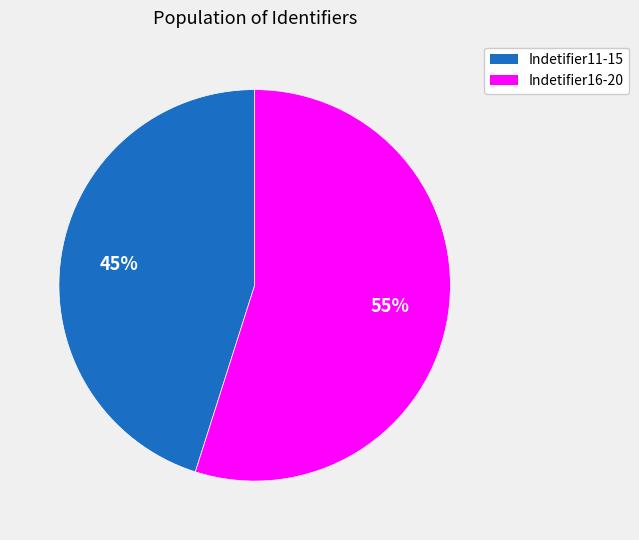

Does any single category account for the majority?

Yes